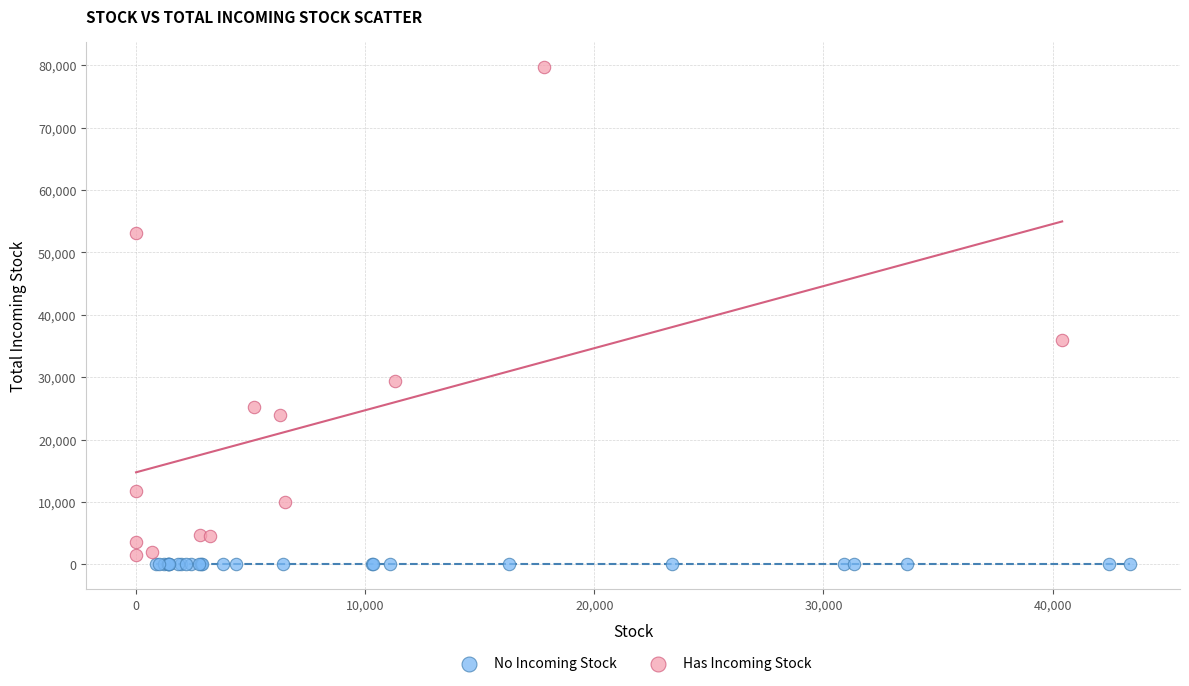

Which series contains the highest Y value?

Has Incoming Stock